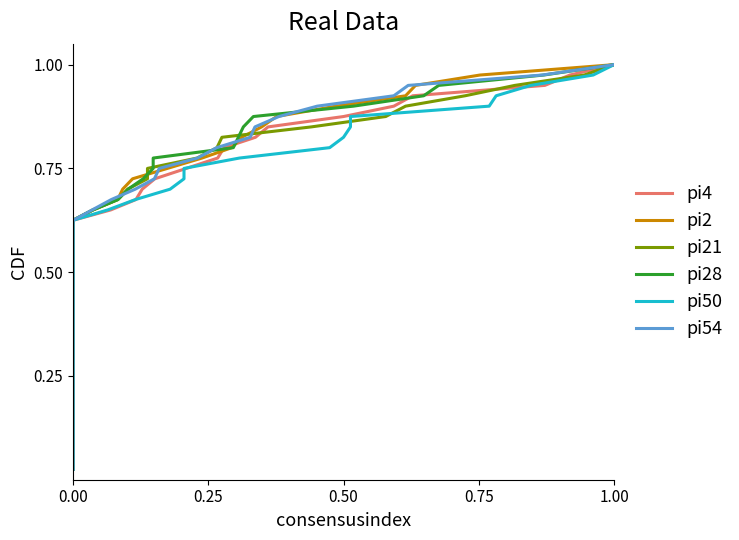

True or false: pi2 has more than 0 points higher than both neighbors.

False